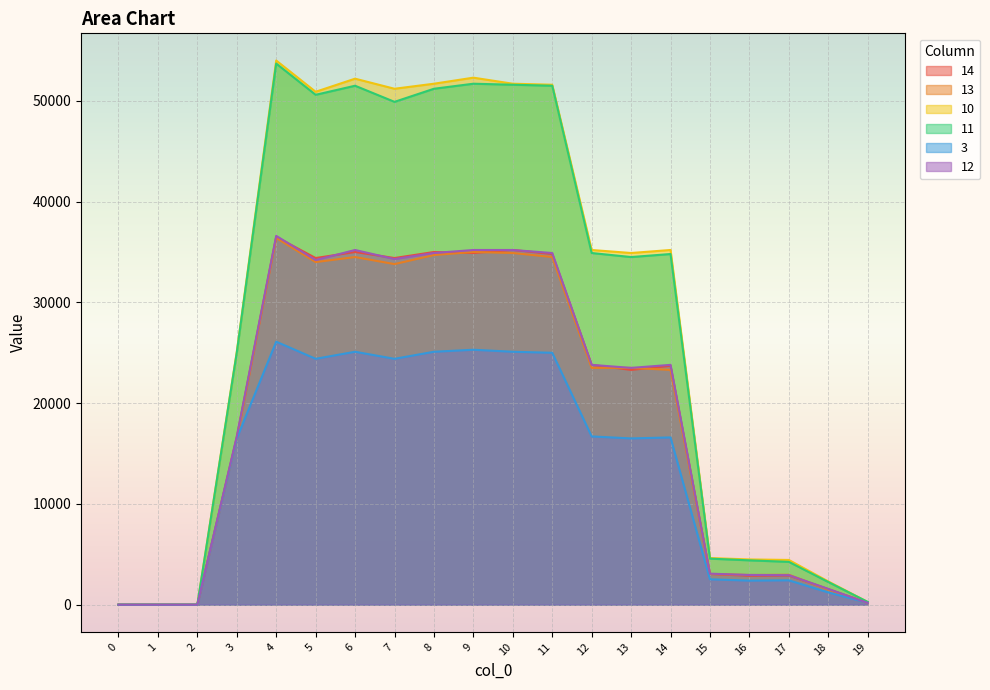

True or false: 3 has more than 0 points higher than both neighbors.

True